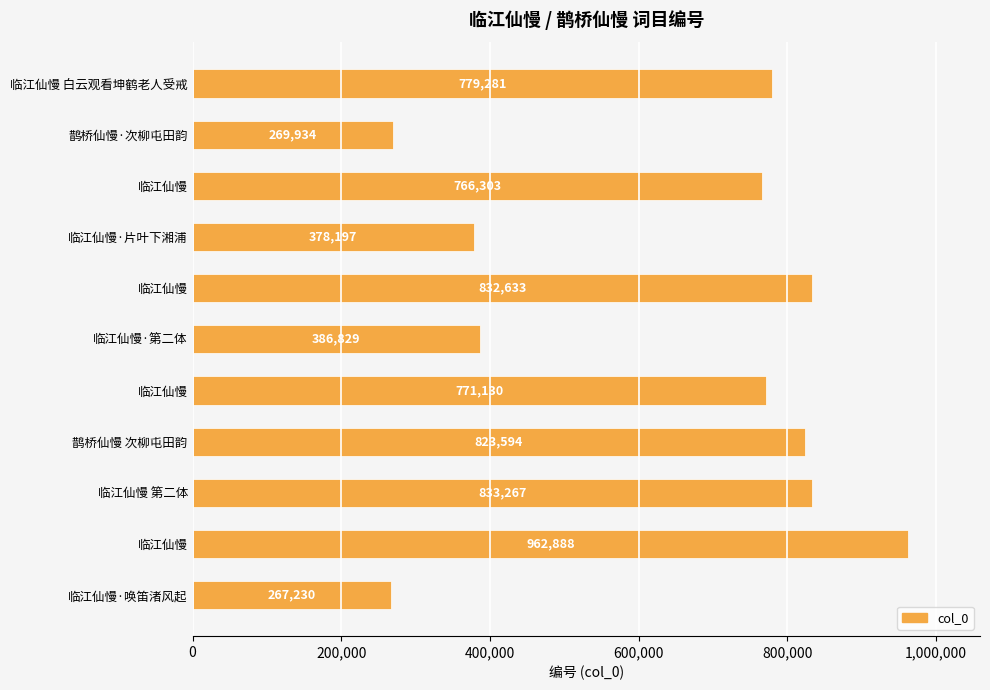

What is the minimum value shown in the chart?

267230